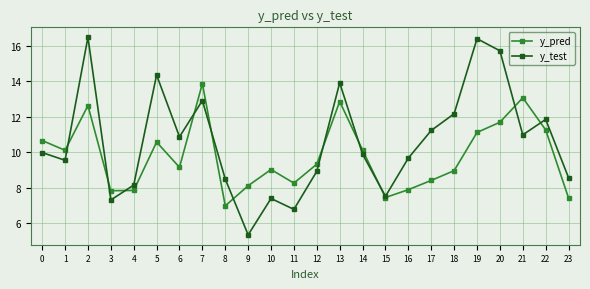

What is the minimum value for y_test?

5.4